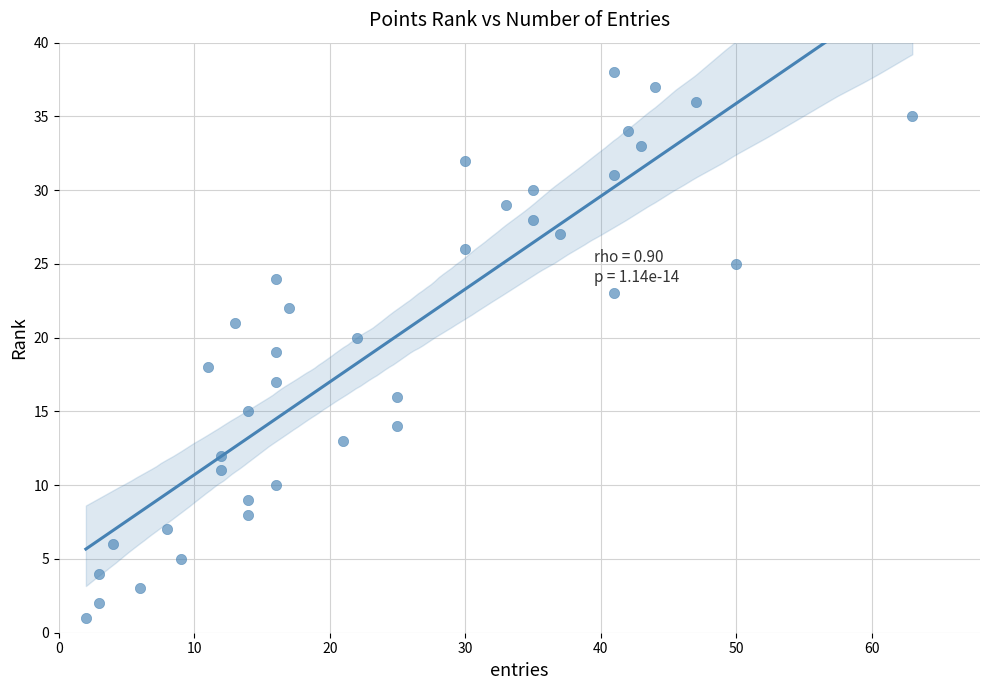

What is the range of X values (max minus min)?

61